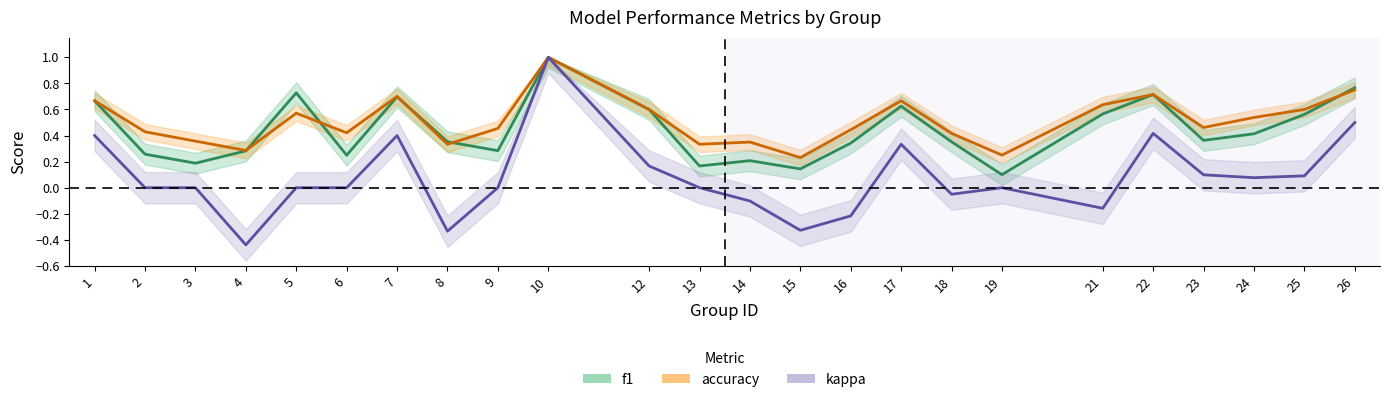

What is the minimum value shown in the chart?

-0.4